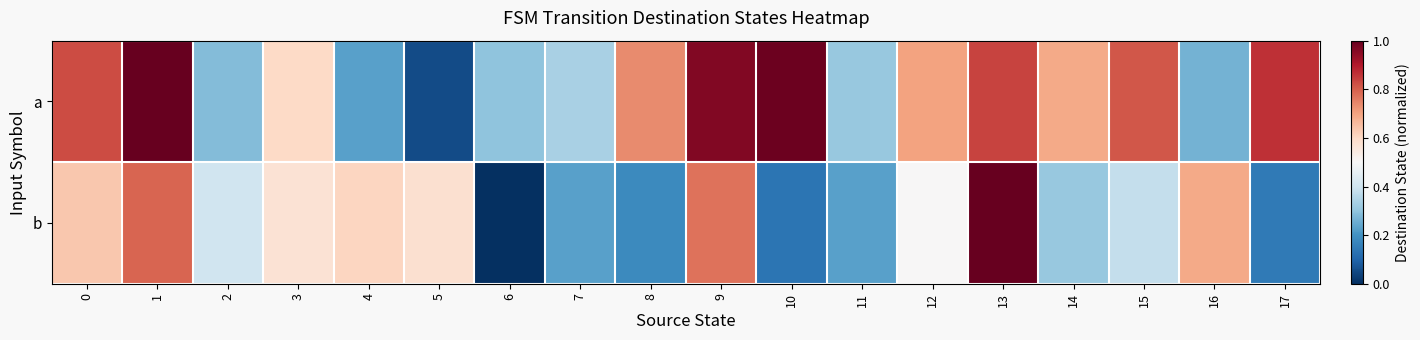

Rank the series at 8 from lowest to highest value.

b, a